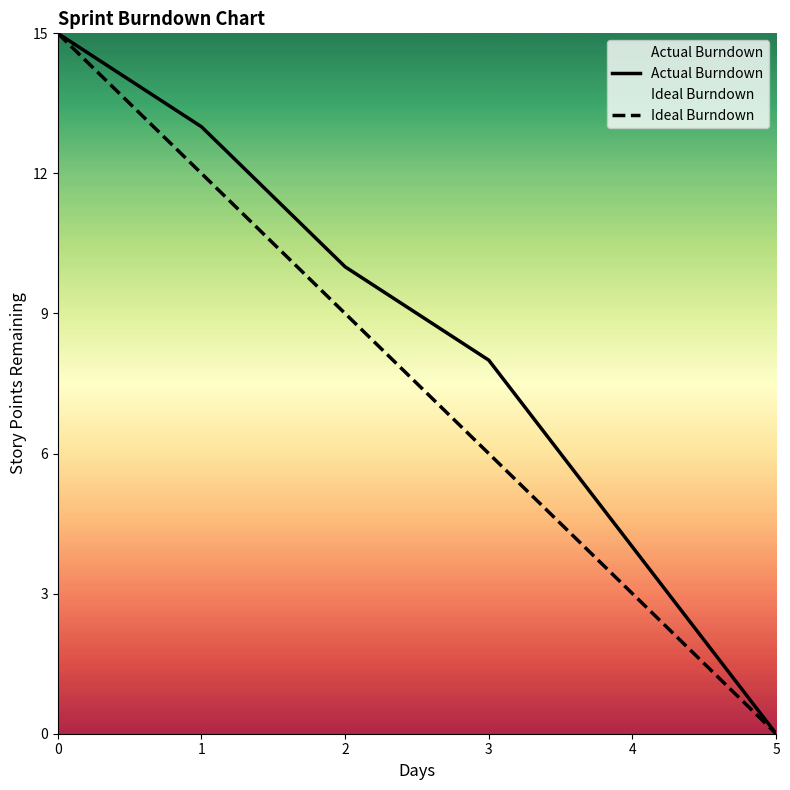

True or false: Ideal Burndown has a value of 6 at 3.

True